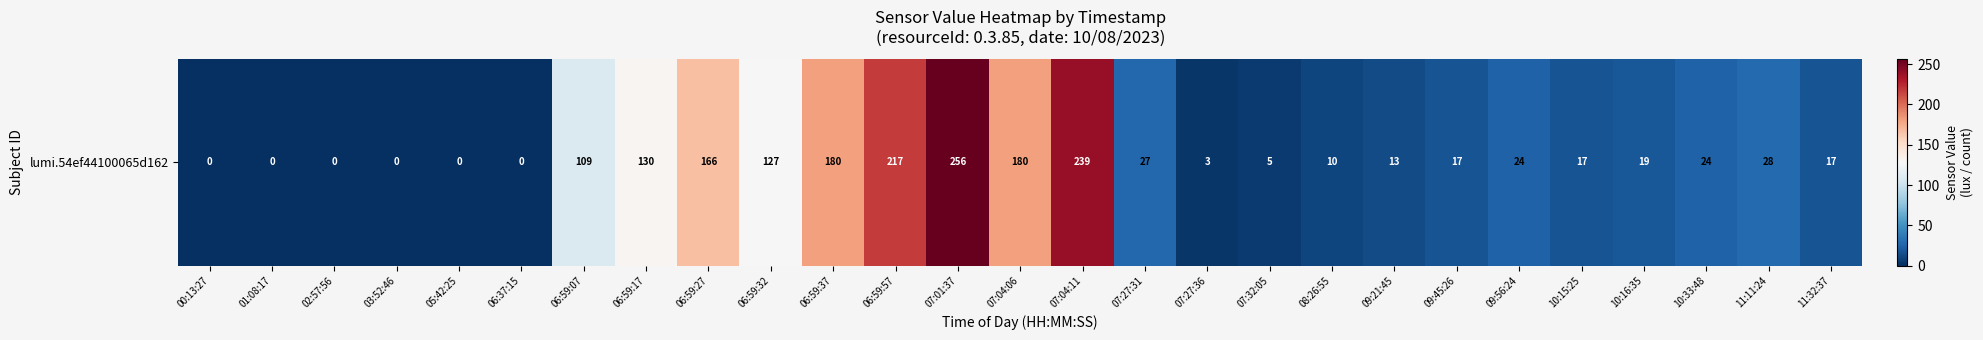

Which has a higher value, 07:04:06 or 06:59:57?

06:59:57